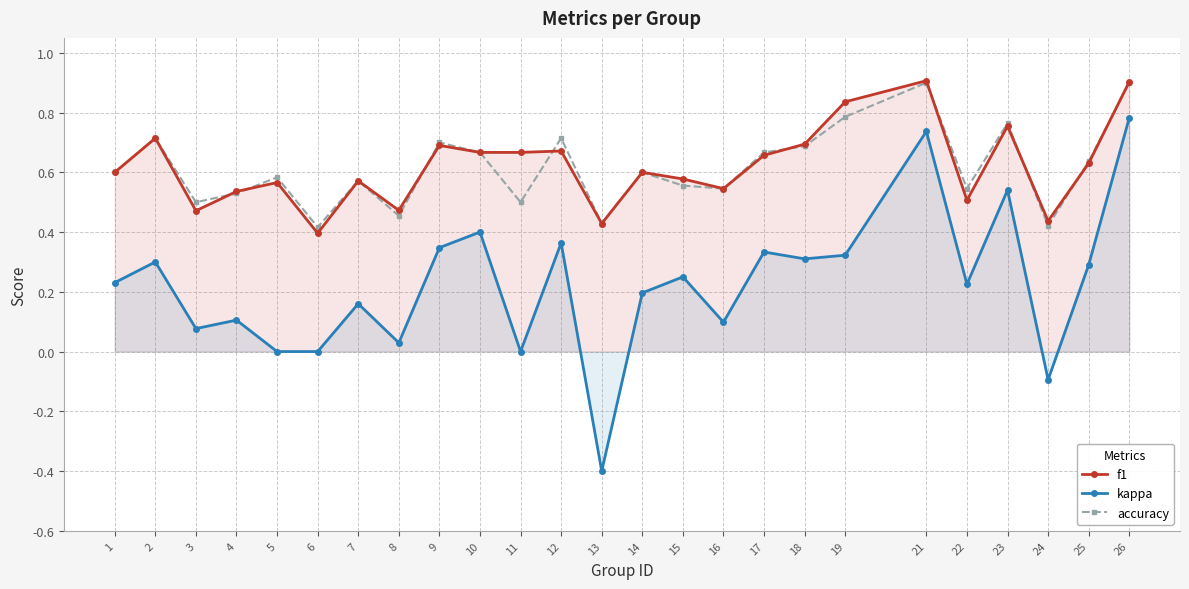

What is the minimum value shown in the chart?

-0.4